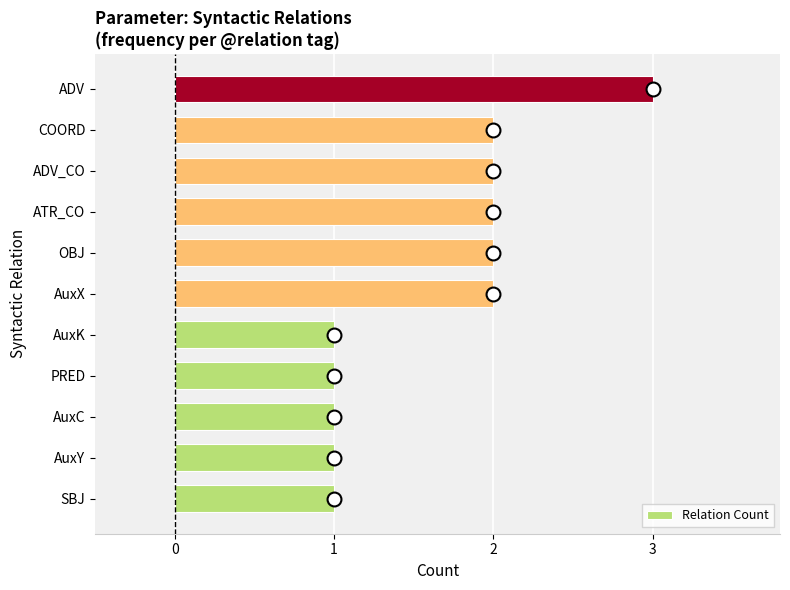

What is the minimum value shown in the chart?

1